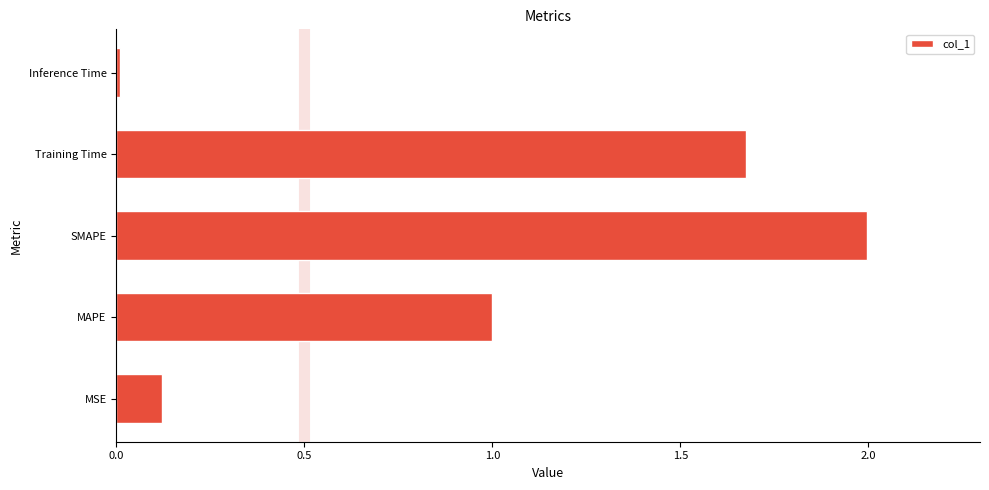

What is the greatest value displayed?

2.0